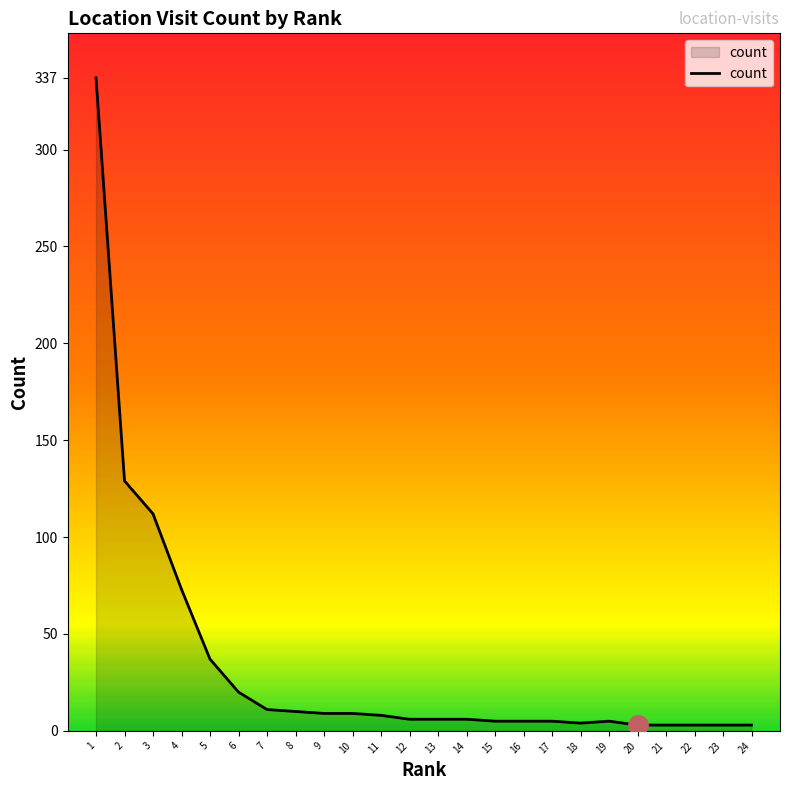

Is it true that the value at 3 is 112?

True